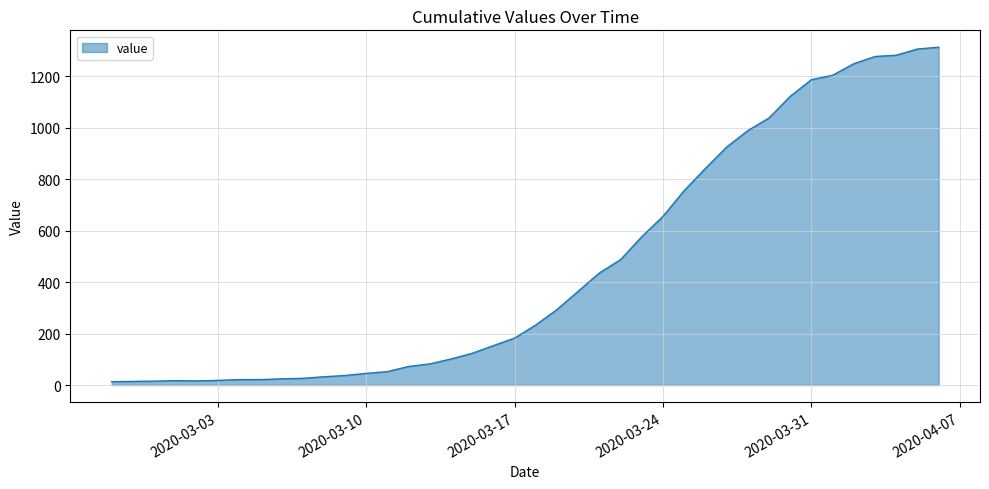

What is the maximum value shown in the chart?

1312